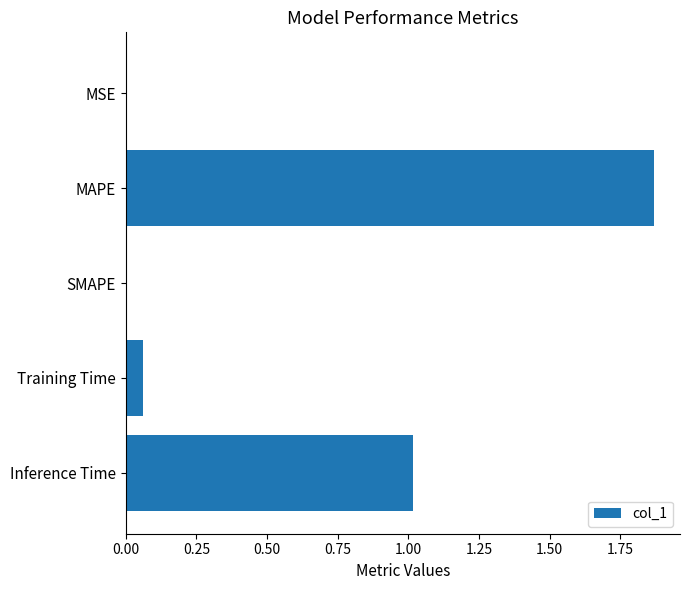

The value at SMAPE is 0.6. True or false?

False